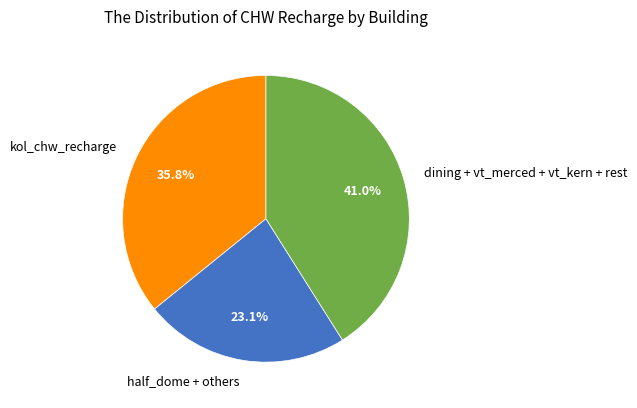

Which has a higher value, kol_chw_recharge or half_dome + others?

kol_chw_recharge